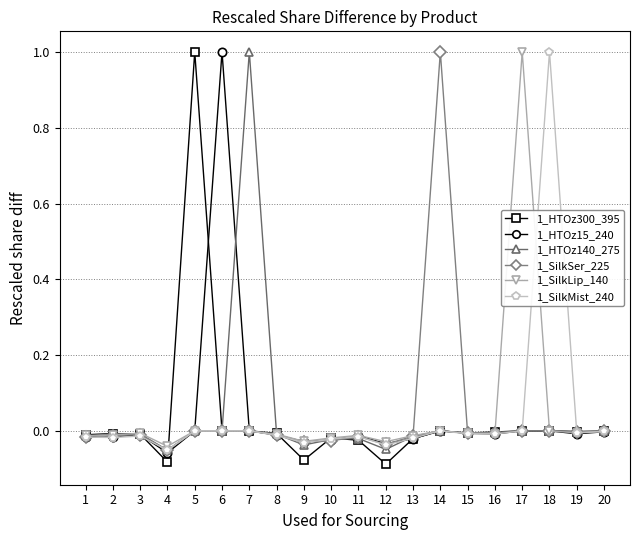

What are all the series names shown in the legend?

1_HTOz300_395, 1_HTOz15_240, 1_HTOz140_275, 1_SilkSer_225, 1_SilkLip_140, 1_SilkMist_240